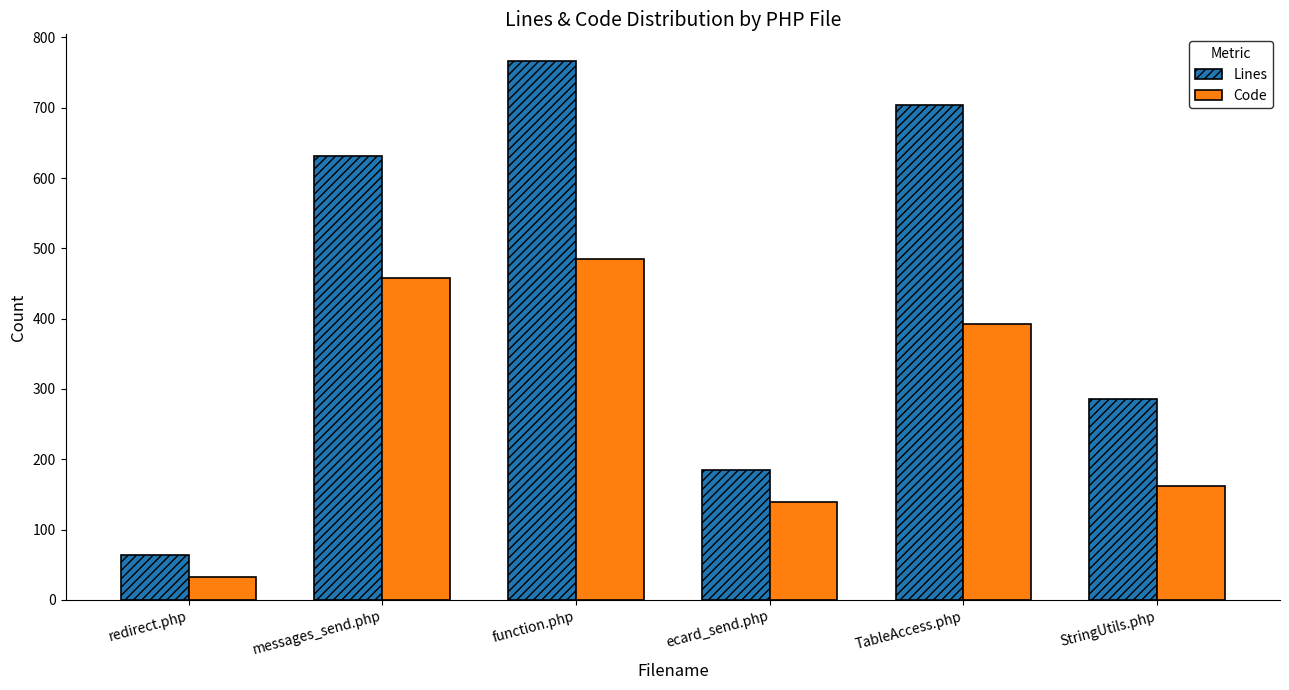

The value of Code at redirect.php is 33. True or false?

True